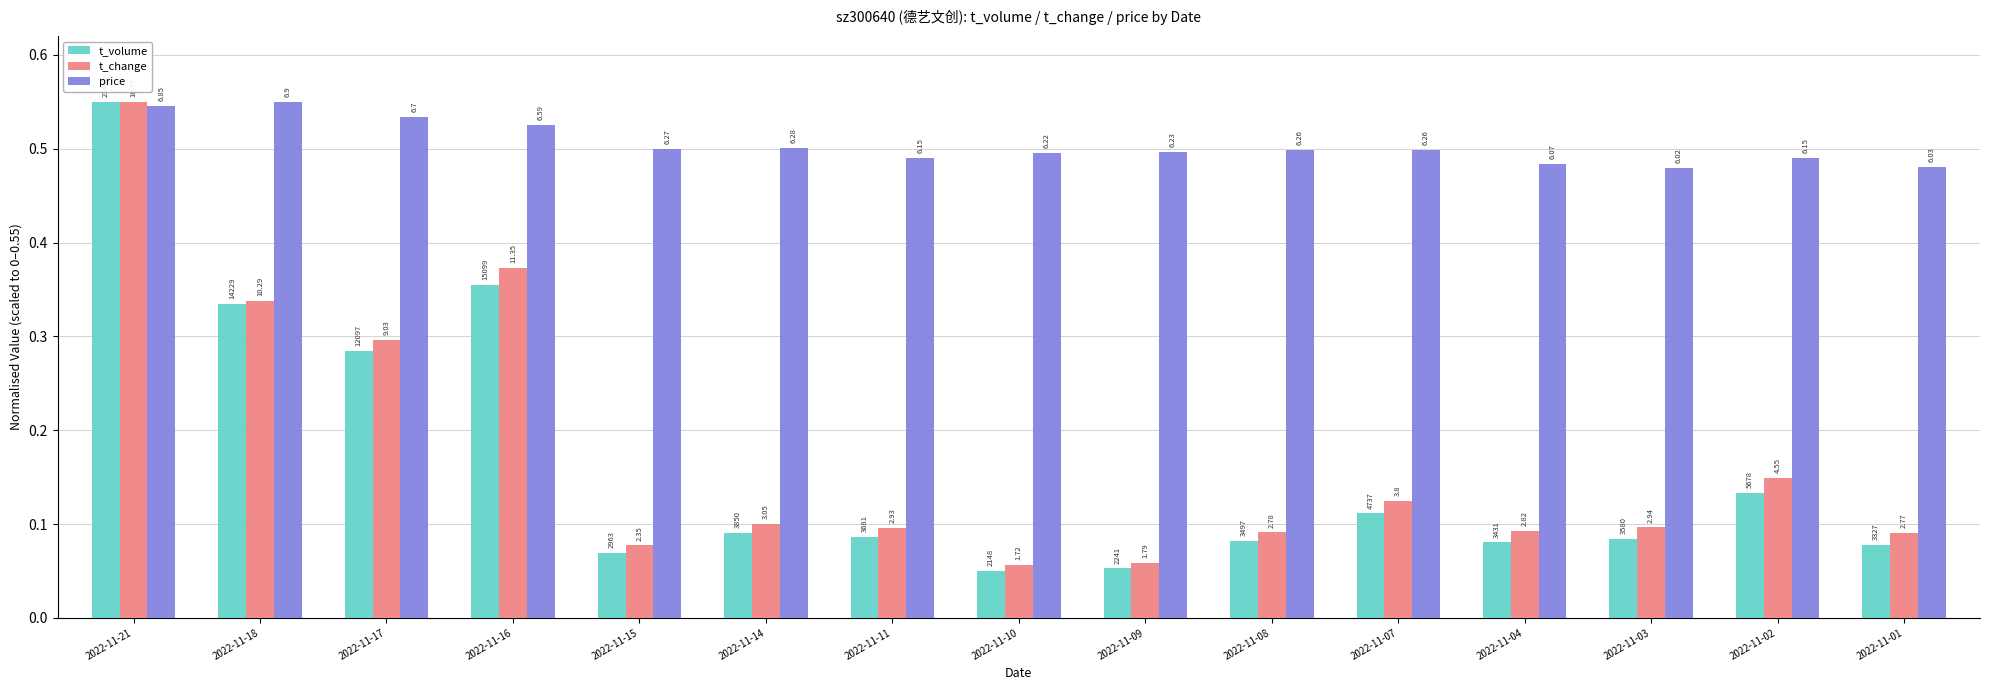

What is the average value of the price series?

0.5